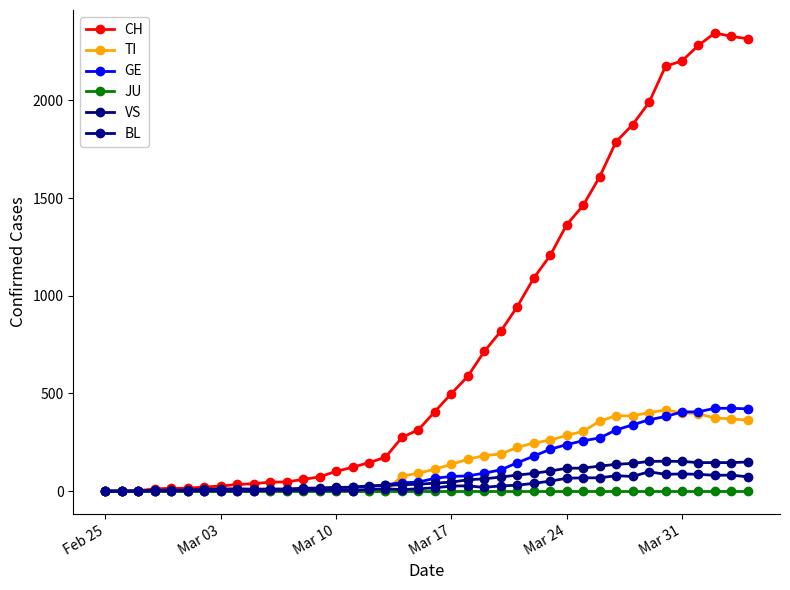

How many data points does each series have?

40